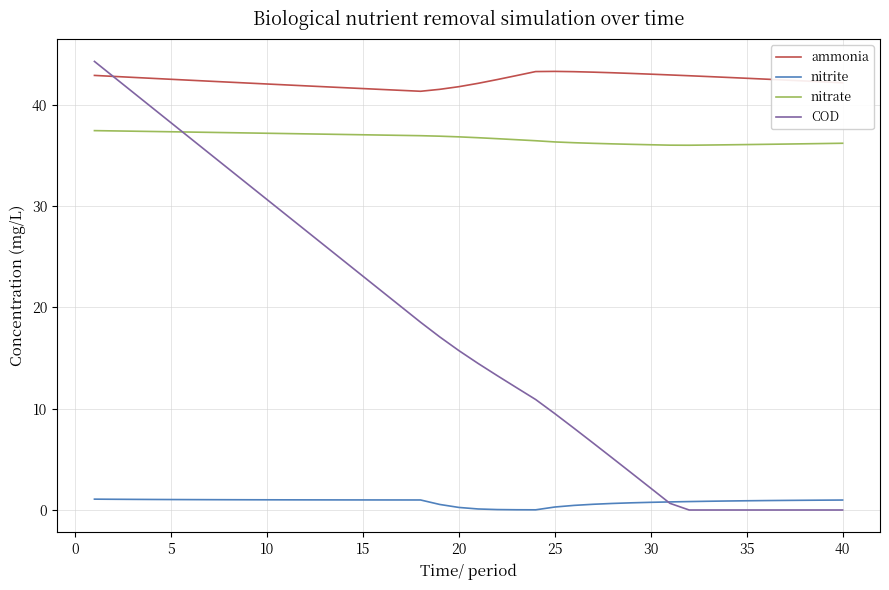

What are all the series names shown in the legend?

ammonia, nitrite, nitrate, COD